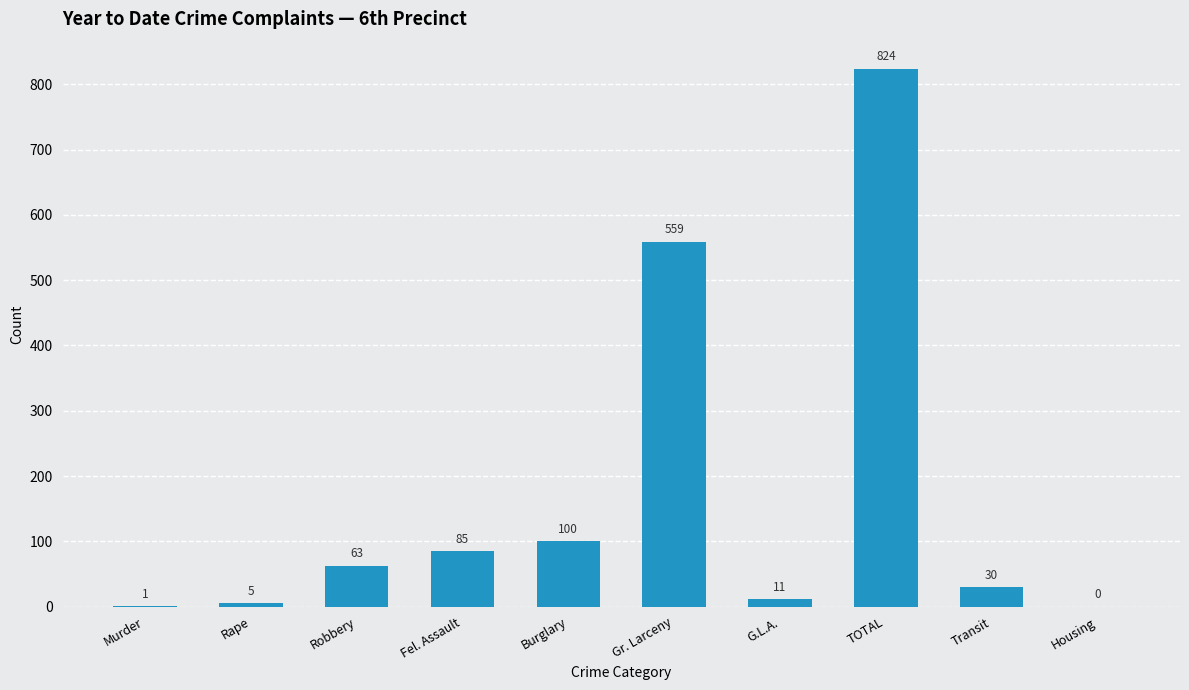

Does the chart contain stacked bars?

No